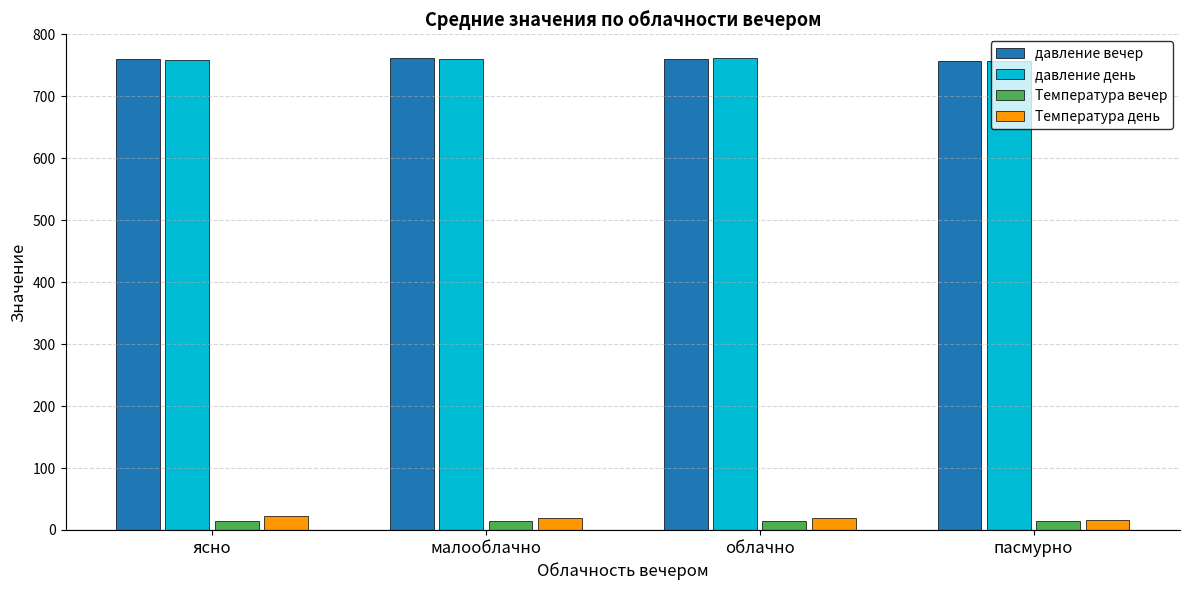

What is the label of the 2nd bar from the right?

облачно